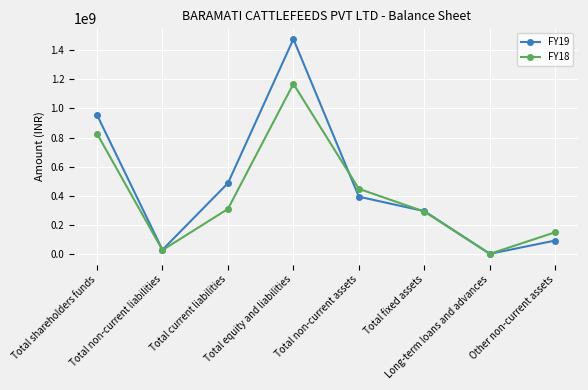

What is the value of the FY18 point at the 3rd from the left?

311306000